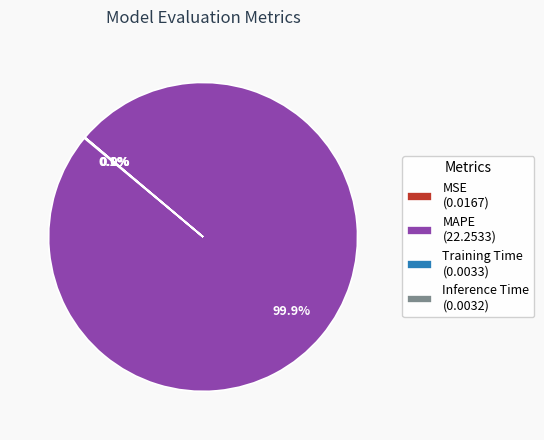

To the nearest percent, what is the difference between the largest and smallest slice percentages?

100%